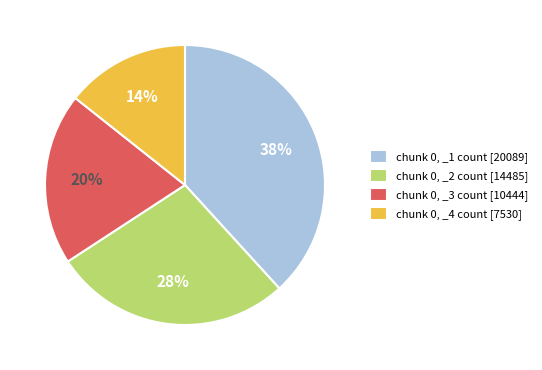

Is it true that chunk 0, _3 count [10444] is 20% of the pie?

True